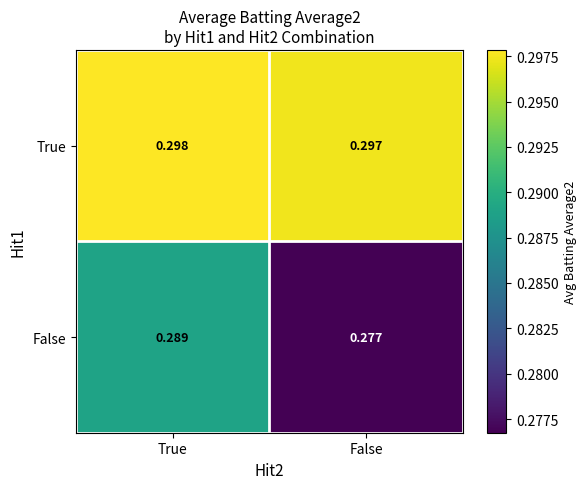

Rank the series by their average value, from lowest to highest.

False, True